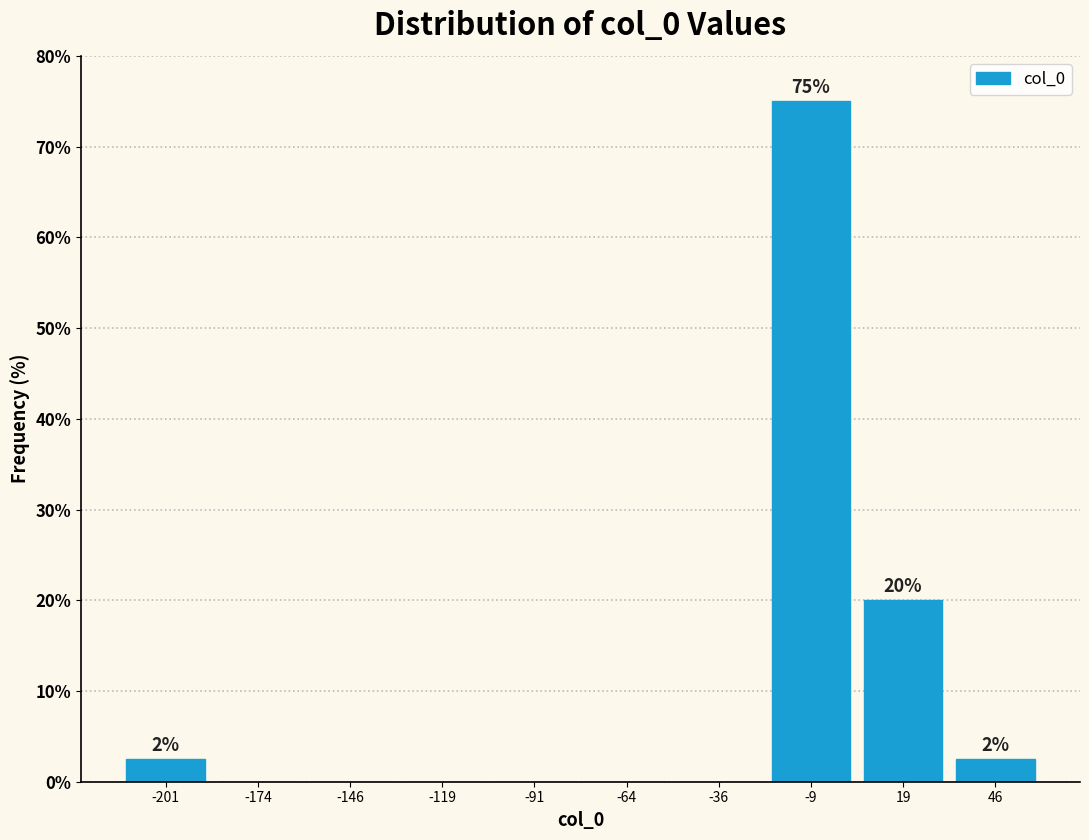

Over which range of the x-axis is the bar tallest?

-20 to 5